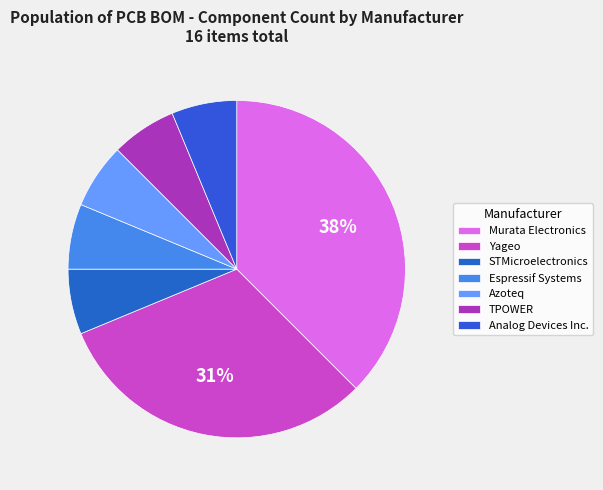

Combined, what portion of the pie is Murata Electronics and Analog Devices Inc.?

43.8%